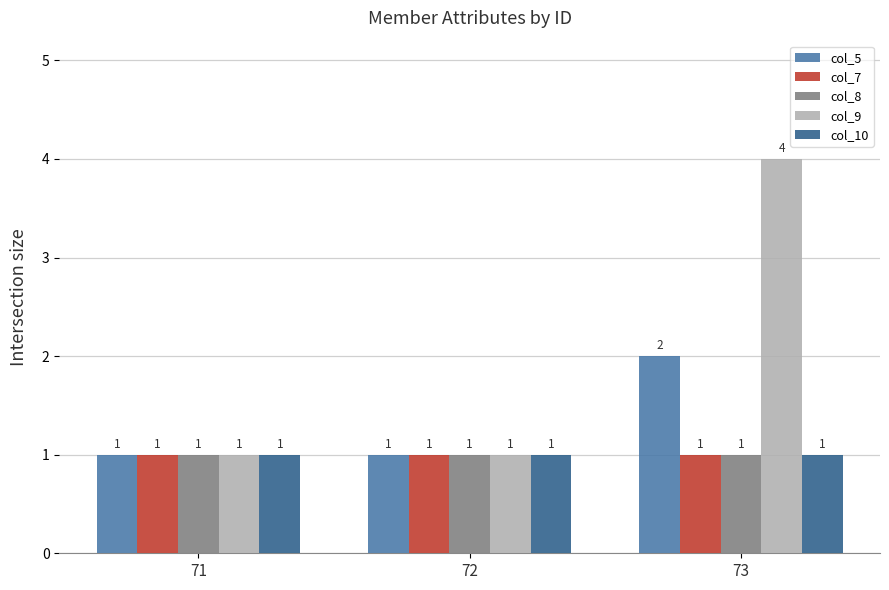

At which category is the sum across all series the highest?

73